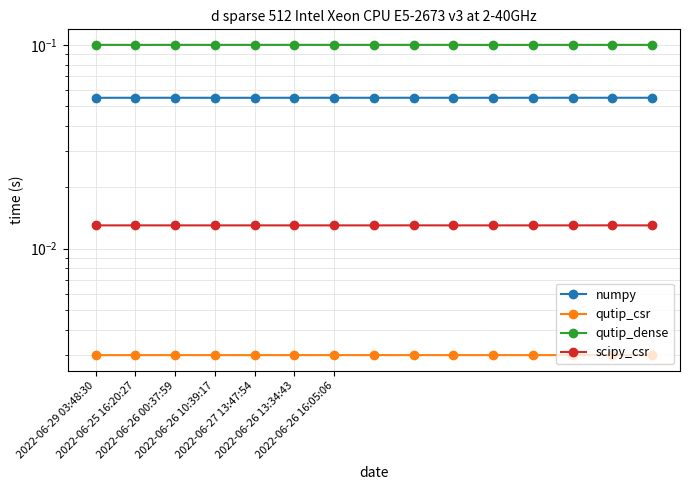

Does the chart have visible grid lines?

Yes